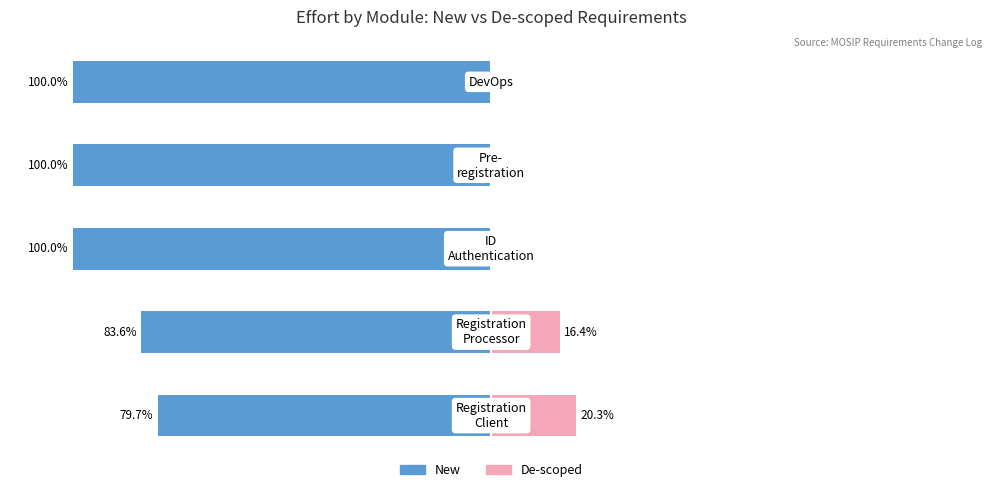

Reading left to right, extract all data points from this chart.

New (Effort %): -79.7	-83.6	-100.0	-100.0	-100.0
De-scoped (Effort %): 20.3	16.4	0.0	0.0	0.0